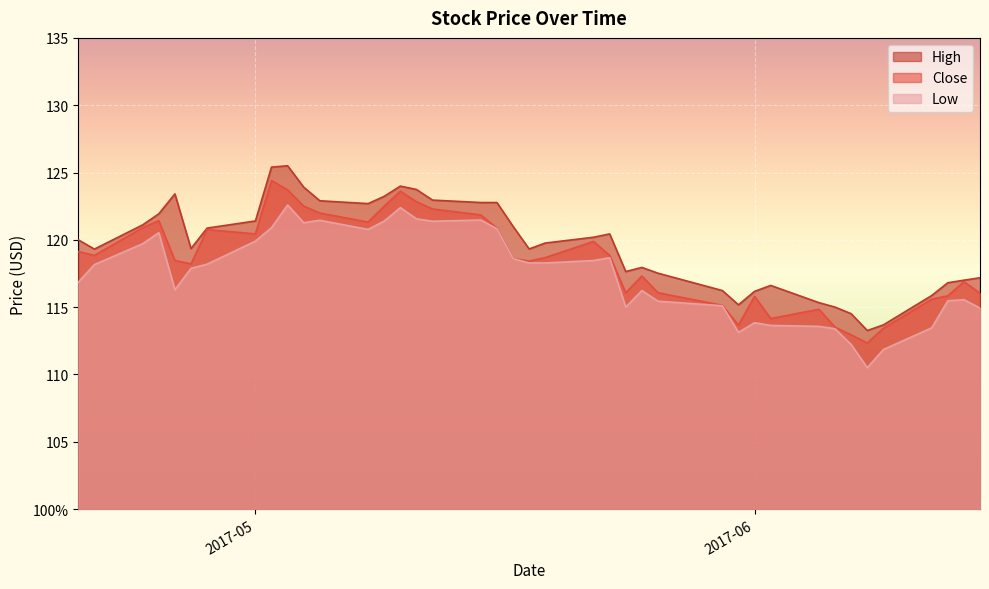

True or false: Low and Close cross at least once.

False